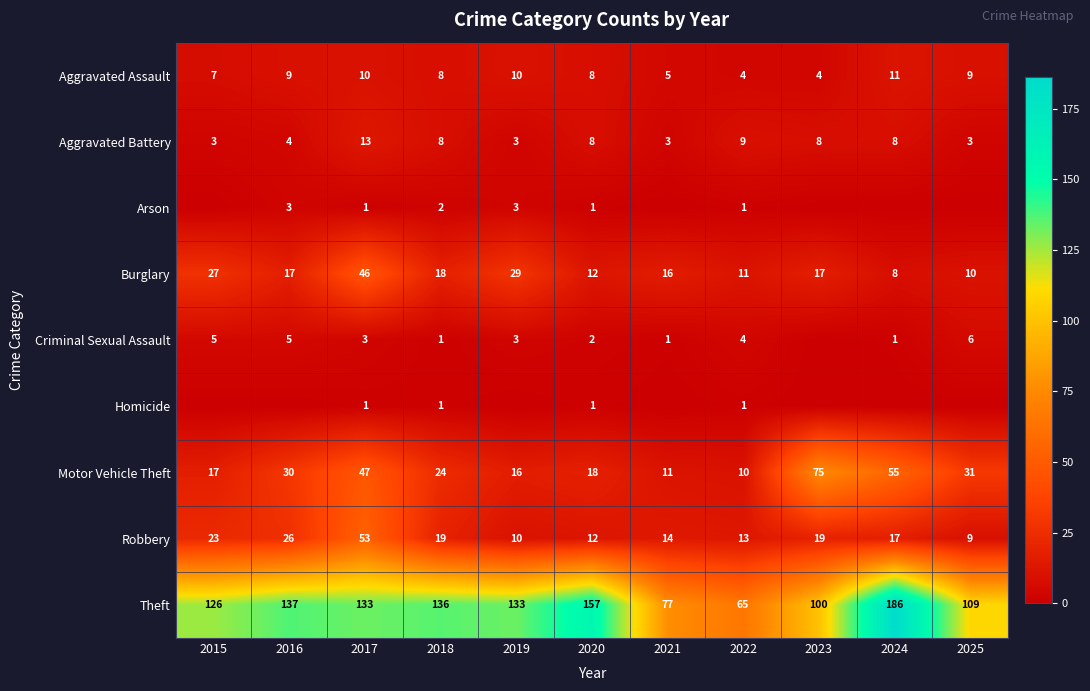

How many values in the Burglary series are below 17?

5